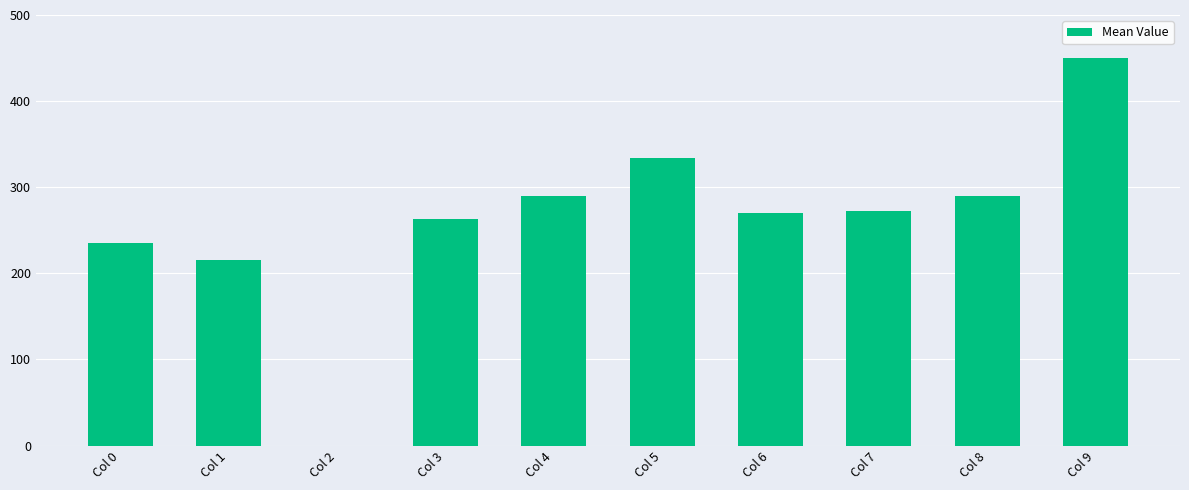

How many positive values are there?

9